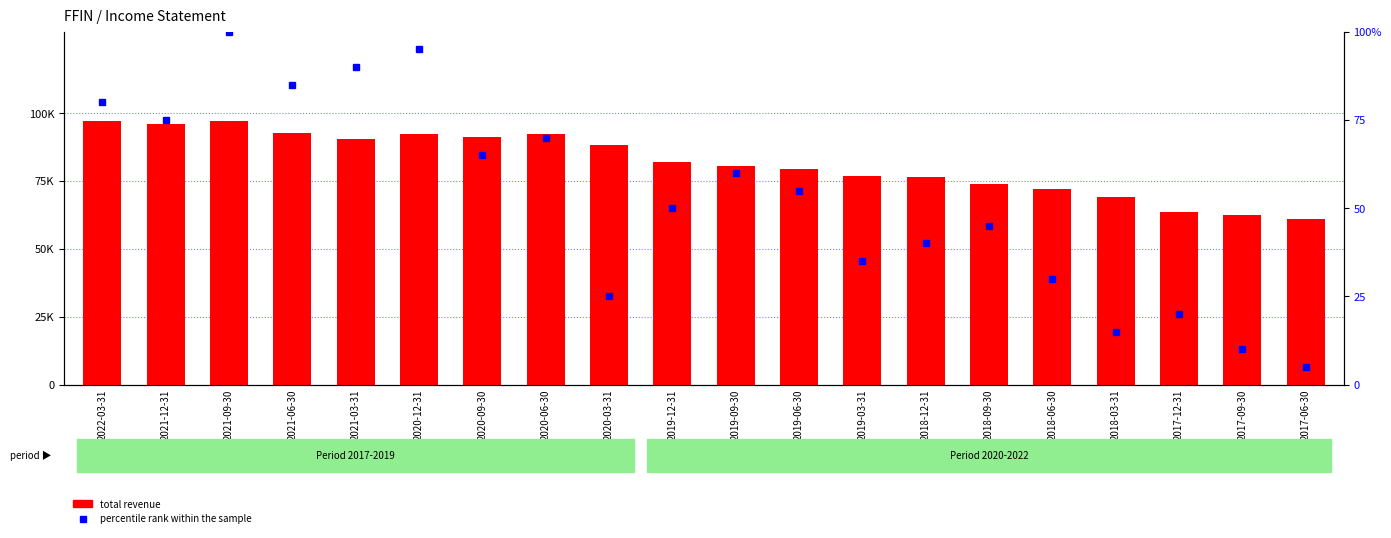

The value of total revenue at 2019-09-30 is 80600.0. True or false?

True